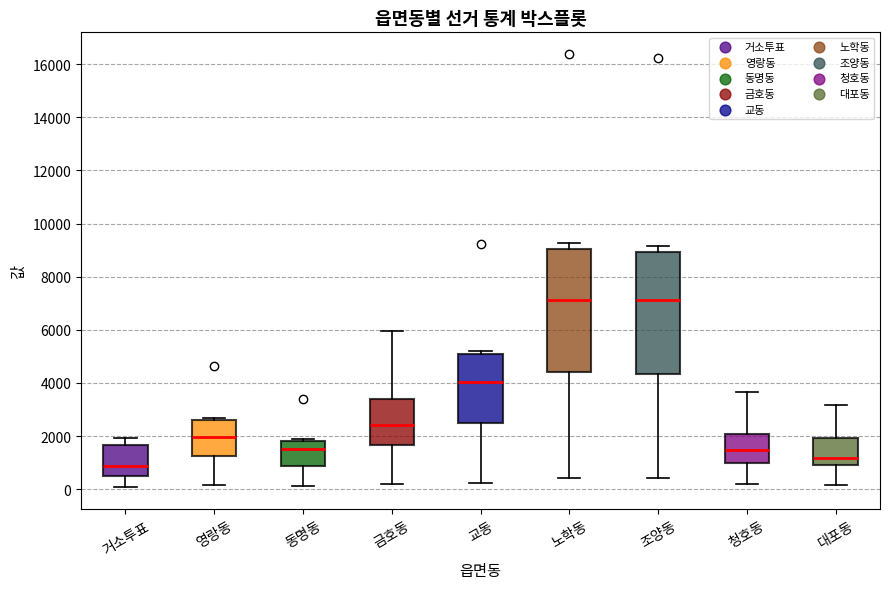

Reading left to right, read every box against the y-axis: the position of its median line, the range the box covers, and the ends of its whiskers. The values are not printed on the chart, so give them approximately, as read against the axis.

거소투표: median 800, box 400 to 1600, whiskers 0 to 2000
영랑동: median 2000, box 1200 to 2600, whiskers 200 to 2600 (just above the box's upper edge)
동명동: median 1600, box 800 to 1800, whiskers 200 to 1800 (just above the box's upper edge)
금호동: median 2400, box 1600 to 3400, whiskers 200 to 6000
교동: median 4000, box 2400 to 5000, whiskers 200 to 5200
노학동: median 7200, box 4400 to 9000, whiskers 400 to 9200
조양동: median 7200, box 4400 to 9000, whiskers 400 to 9200
청호동: median 1400, box 1000 to 2000, whiskers 200 to 3600
대포동: median 1200, box 1000 to 2000, whiskers 200 to 3200